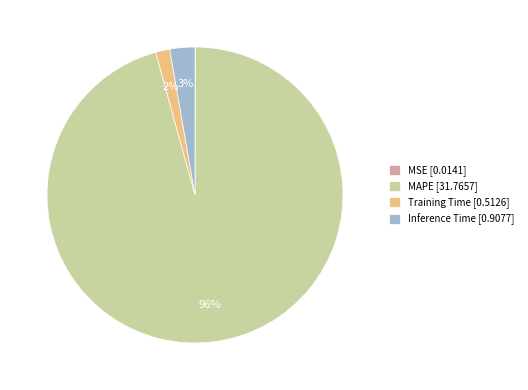

What percentage is the Inference Time [0.9077] slice, to the nearest percent?

3%